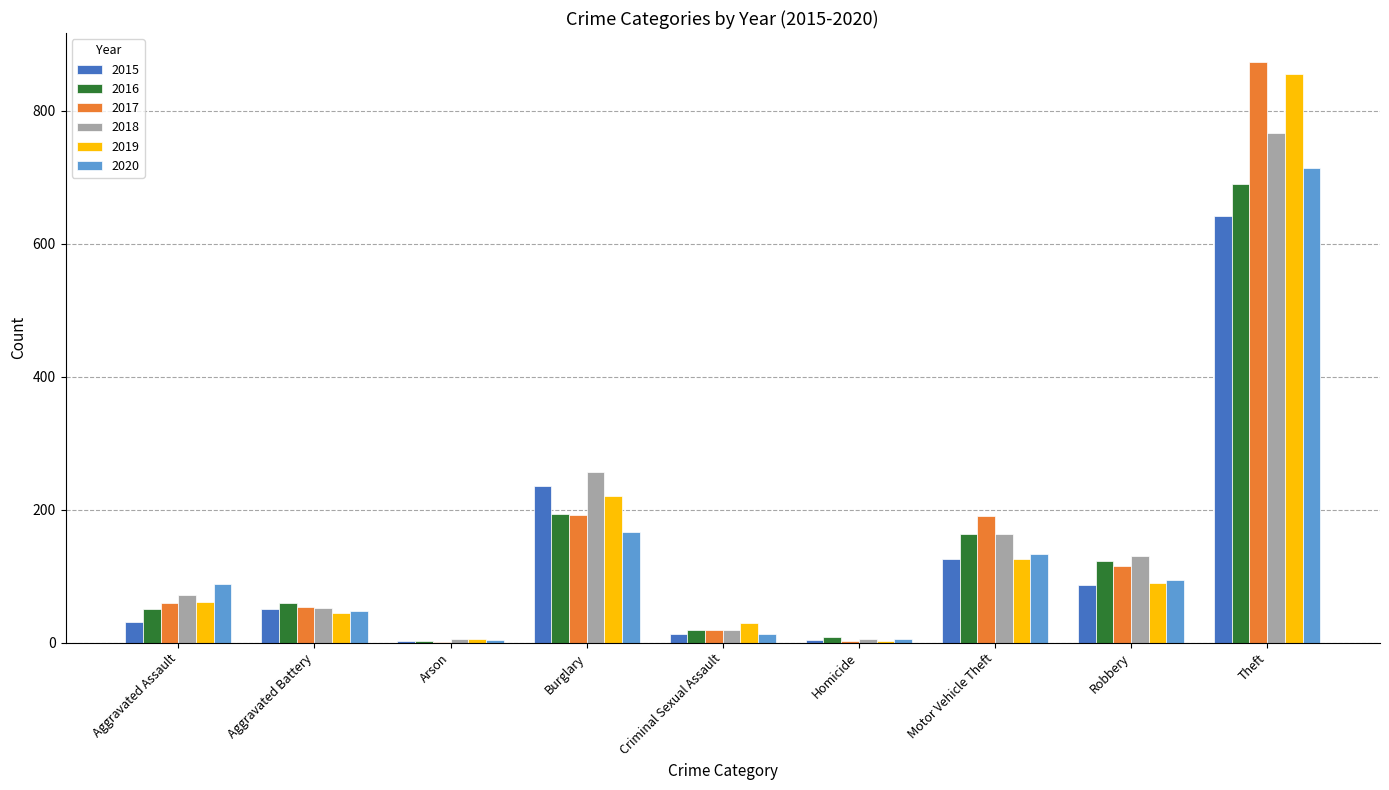

At which label is 2018 closest to 386?

Burglary